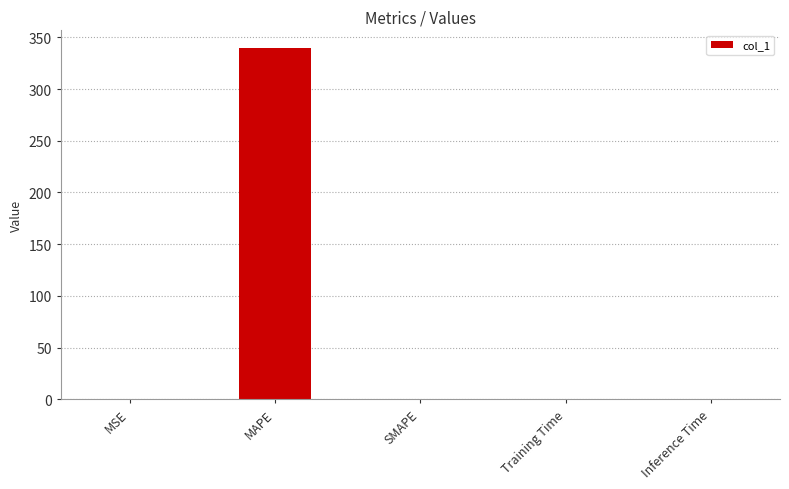

How many data points does each series have?

5